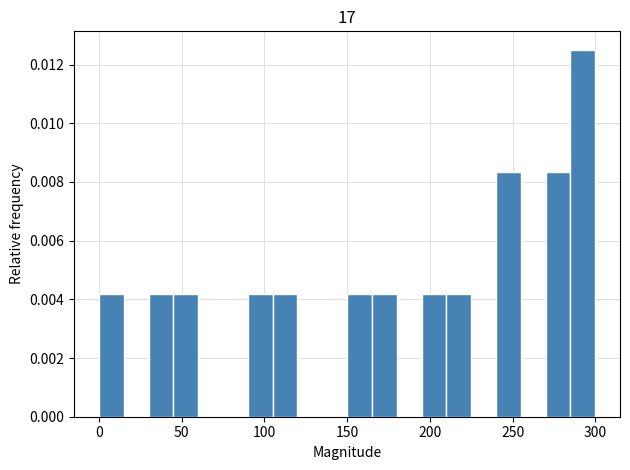

Around what value on the x-axis is the tallest bar? Give the approximate position of its centre, as read against the axis.

290